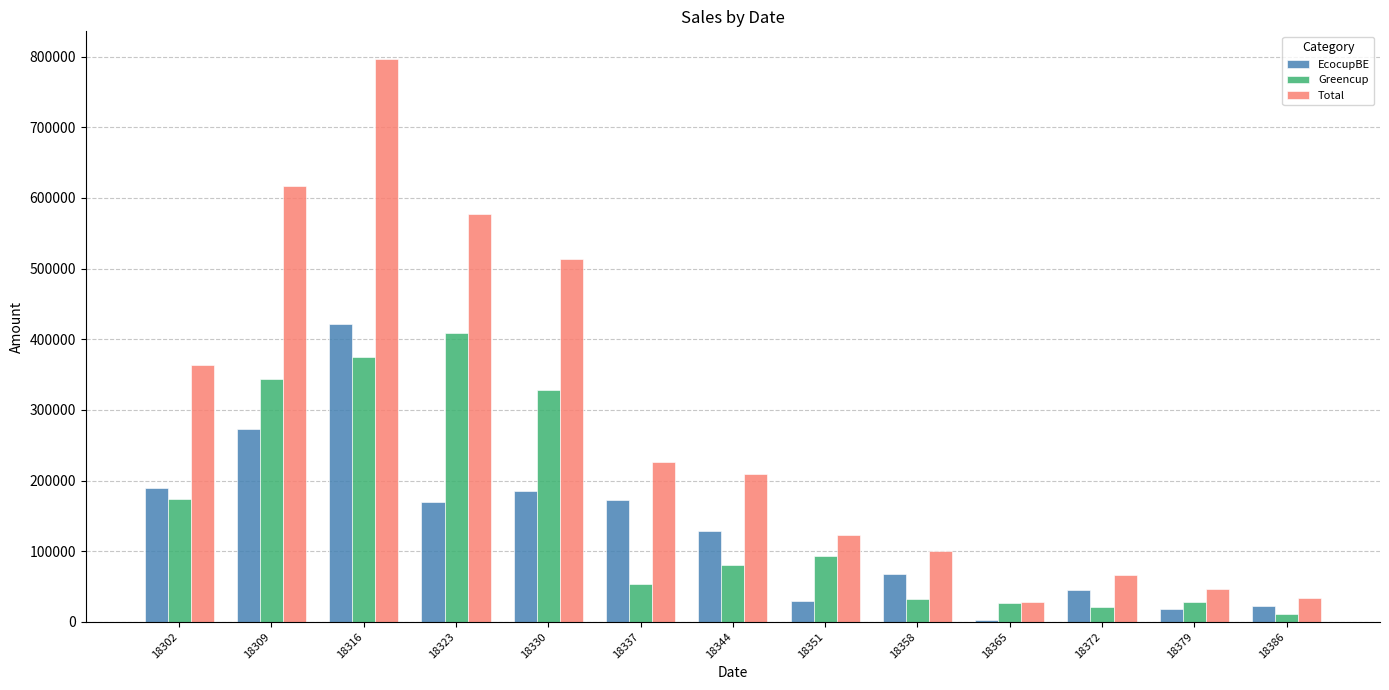

Are the bars grouped side by side (vs. stacked)?

Yes